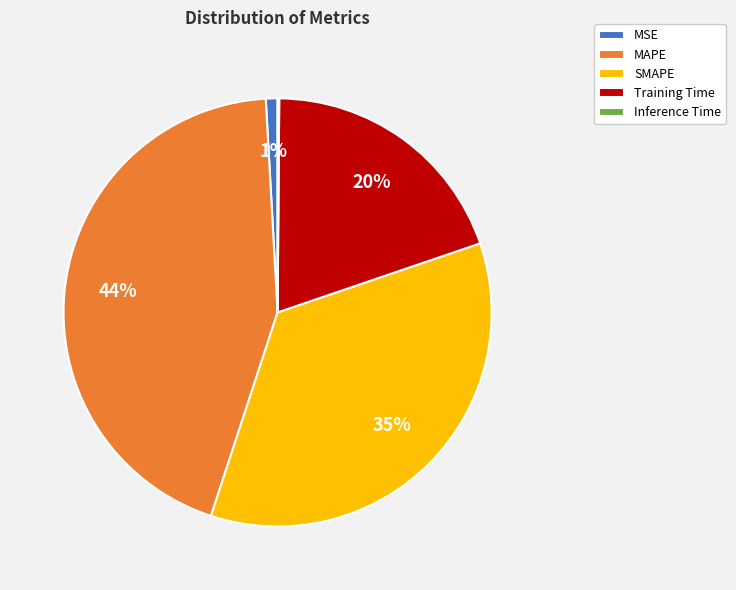

To the nearest percent, what is the difference between the largest and smallest slice percentages?

44%